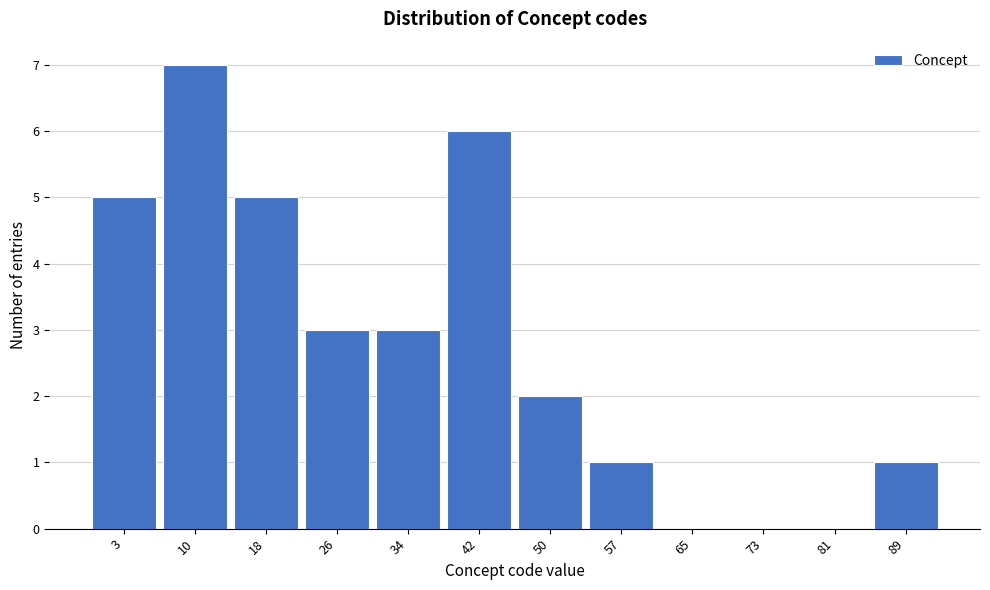

Reading left to right, list all the values displayed in this chart.

3=5	10=7	18=5	26=3	34=3	42=6	50=2	57=1	65=0	73=0	81=0	89=1